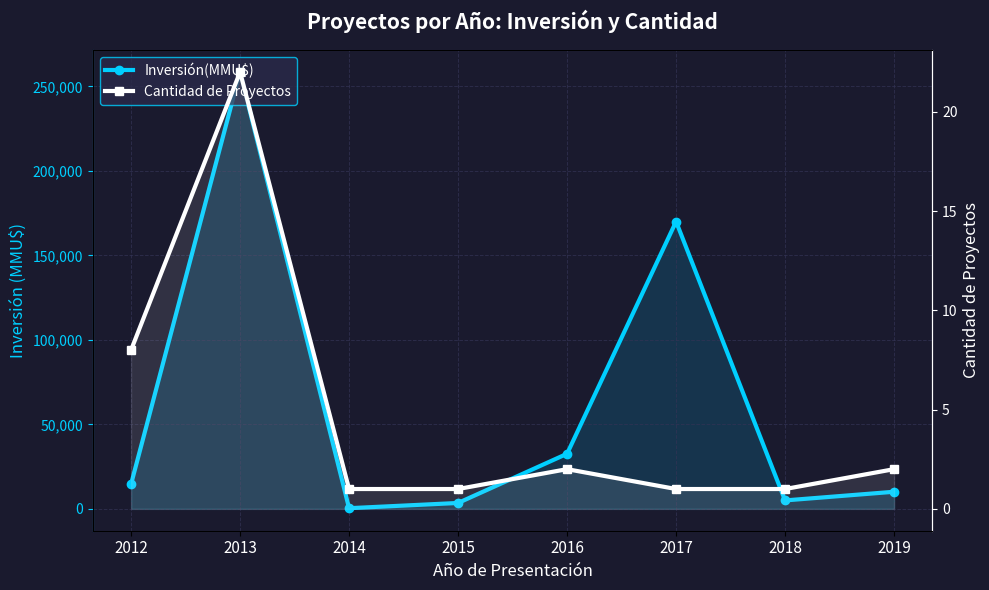

At 2018, list the series in order from largest to smallest.

Inversión(MMU$), Cantidad de Proyectos